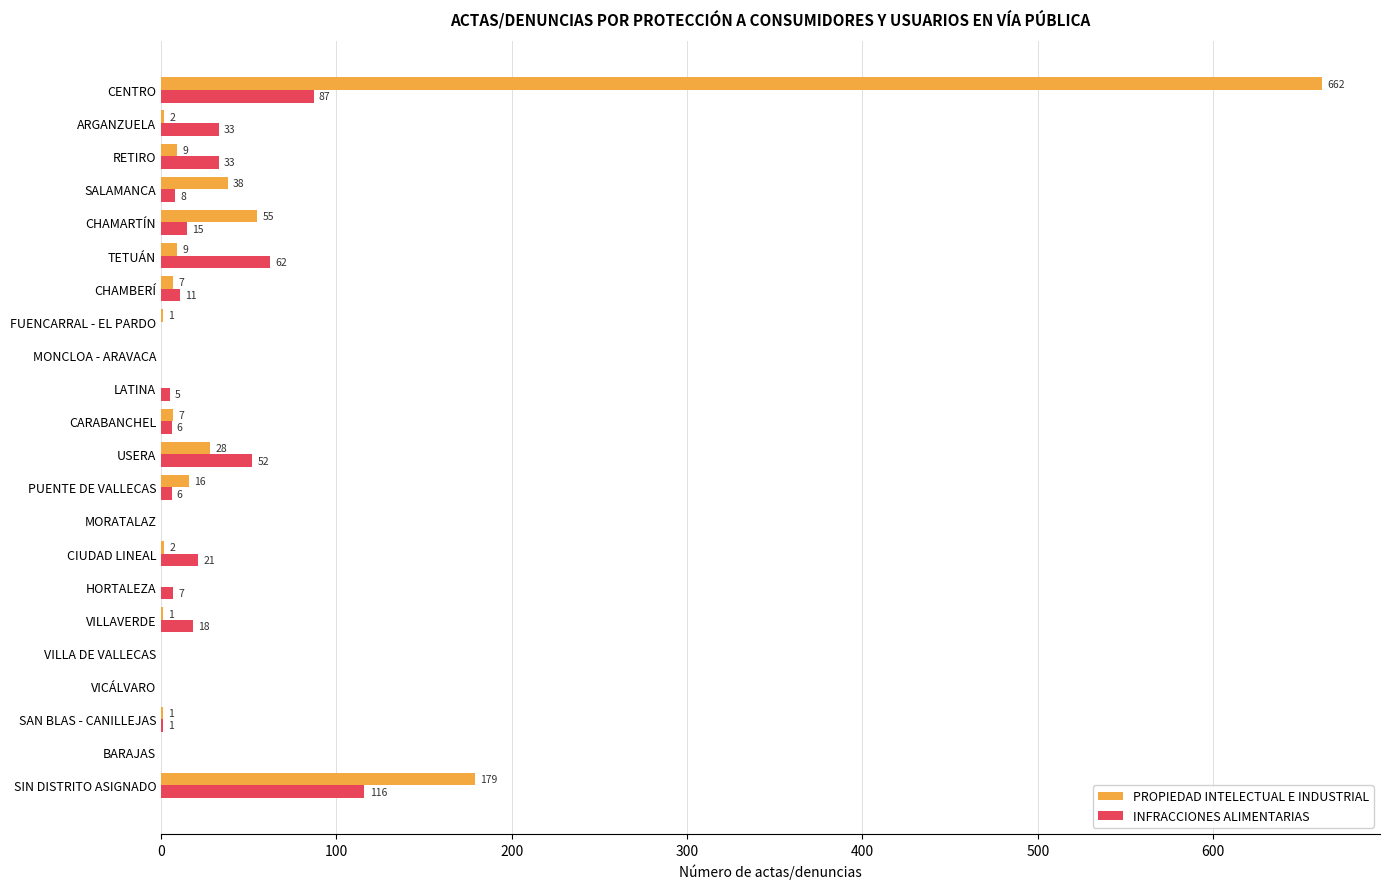

Which series has the largest total across all categories?

PROPIEDAD INTELECTUAL E INDUSTRIAL